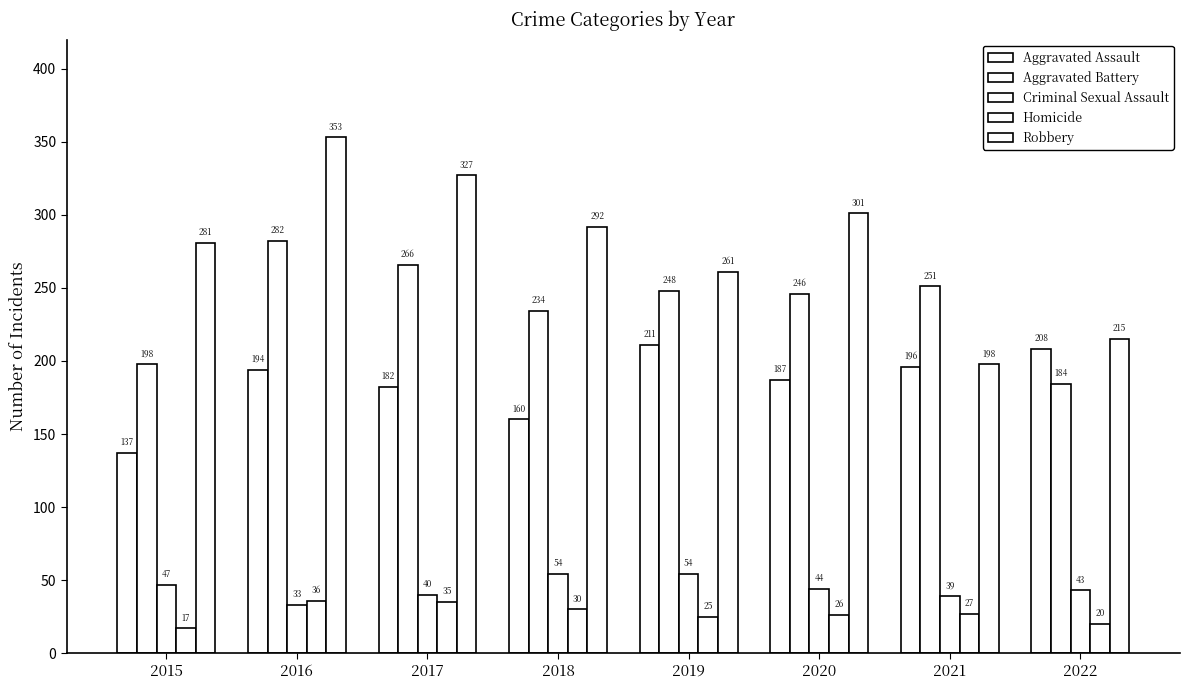

At how many categories does at least one series exceed 184?

8